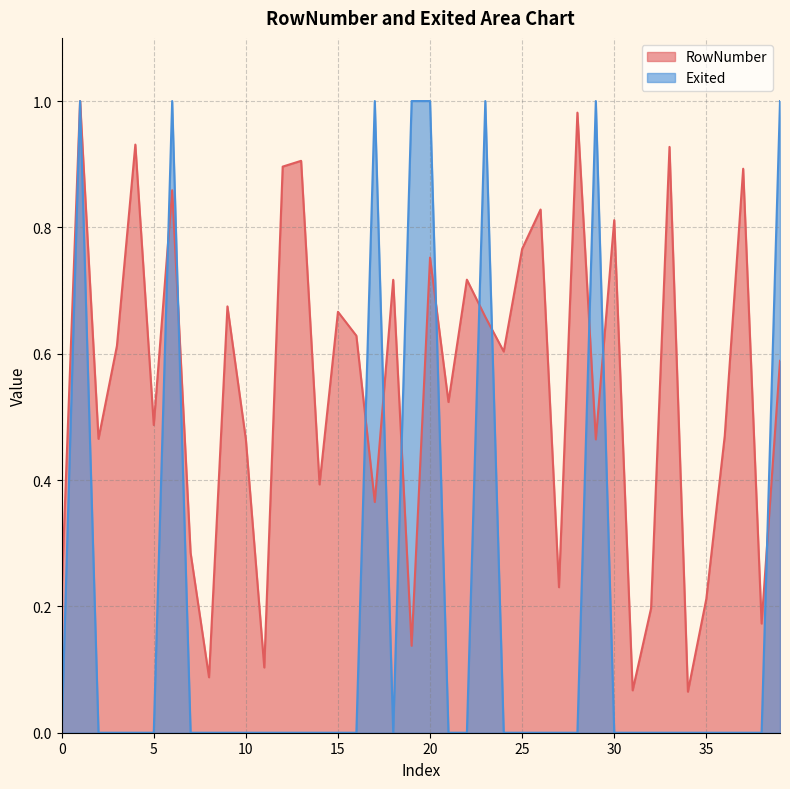

How many distinct data groups are displayed?

2